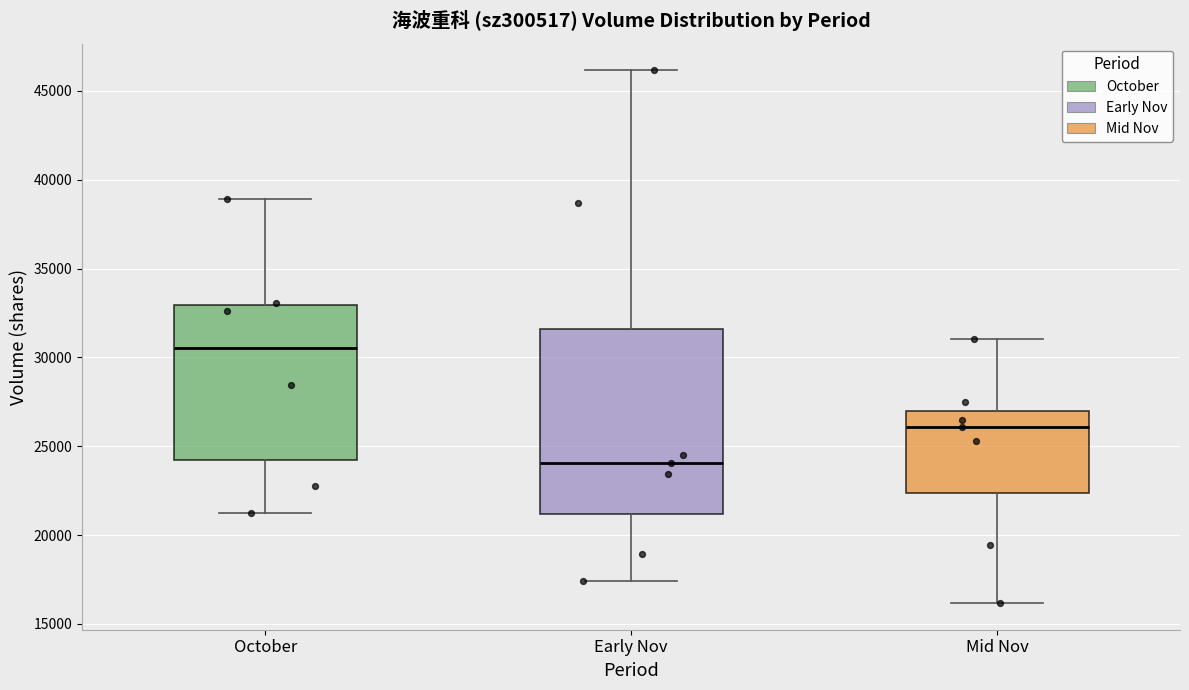

Which box's median line is the highest?

October